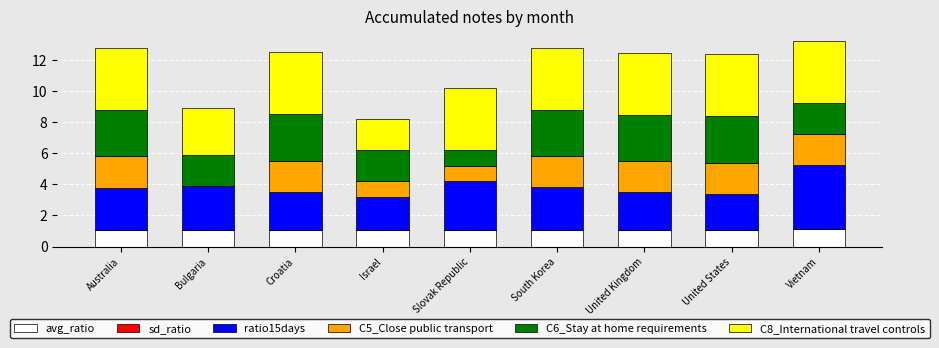

Is it true that avg_ratio equals 0.6 at United Kingdom?

False